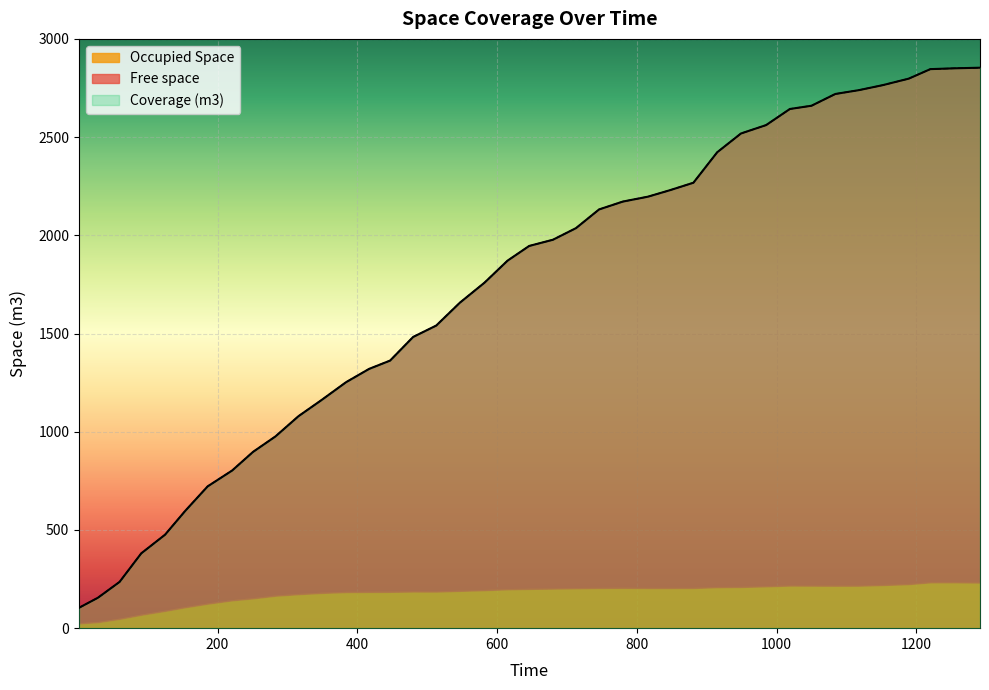

What is the lowest value of the Coverage (m3) series?

103.9